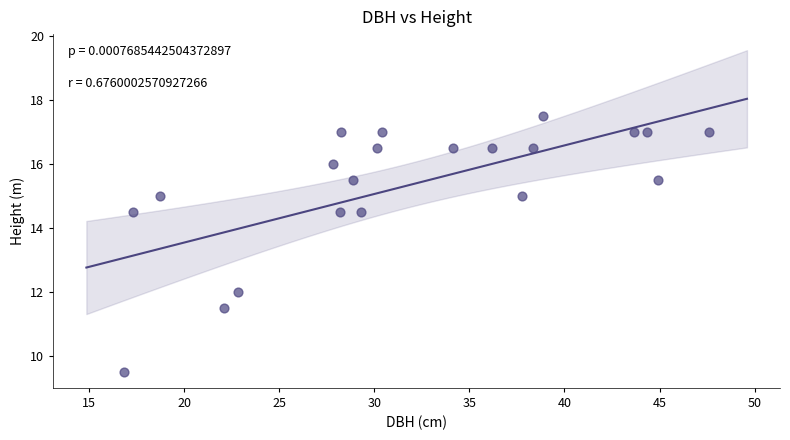

What Y value in the scatter plot is closest to 13?

12.0